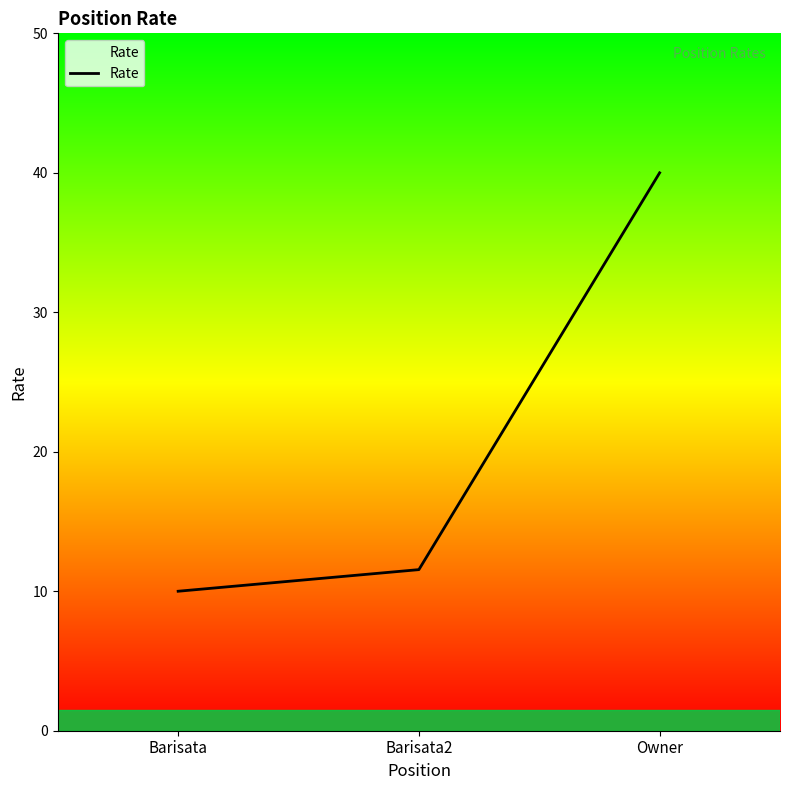

What position from the right is Owner?

1